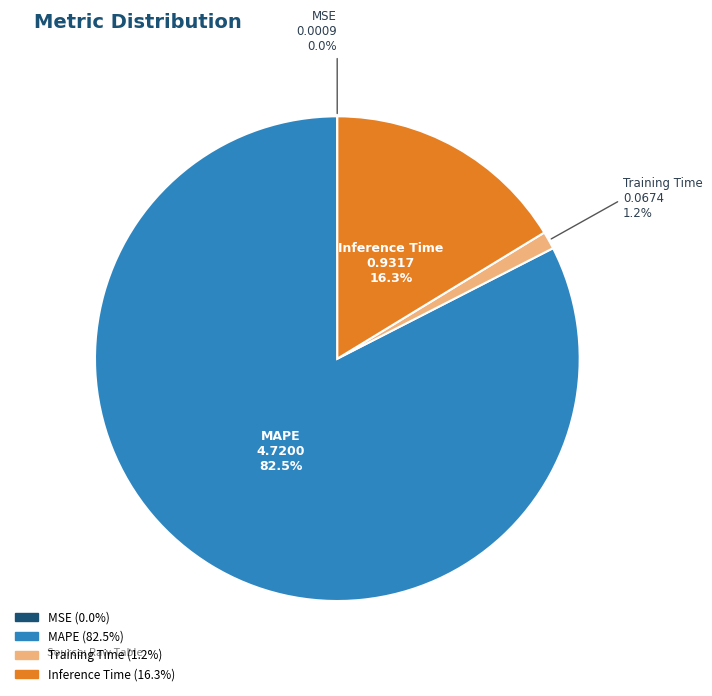

Which category has the biggest portion of the pie?

MAPE